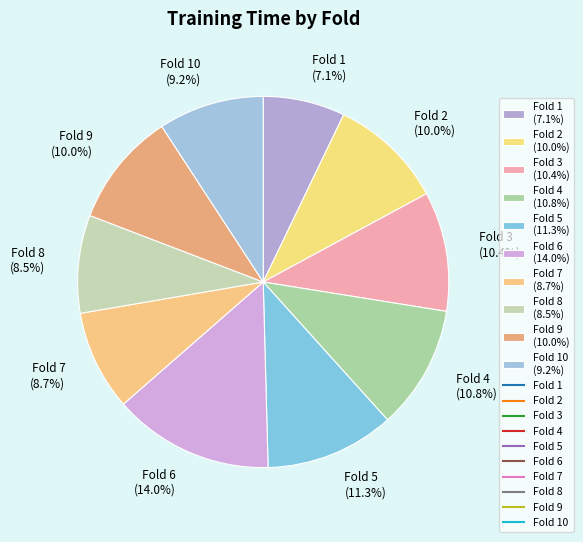

How many slices are in this pie chart?

10